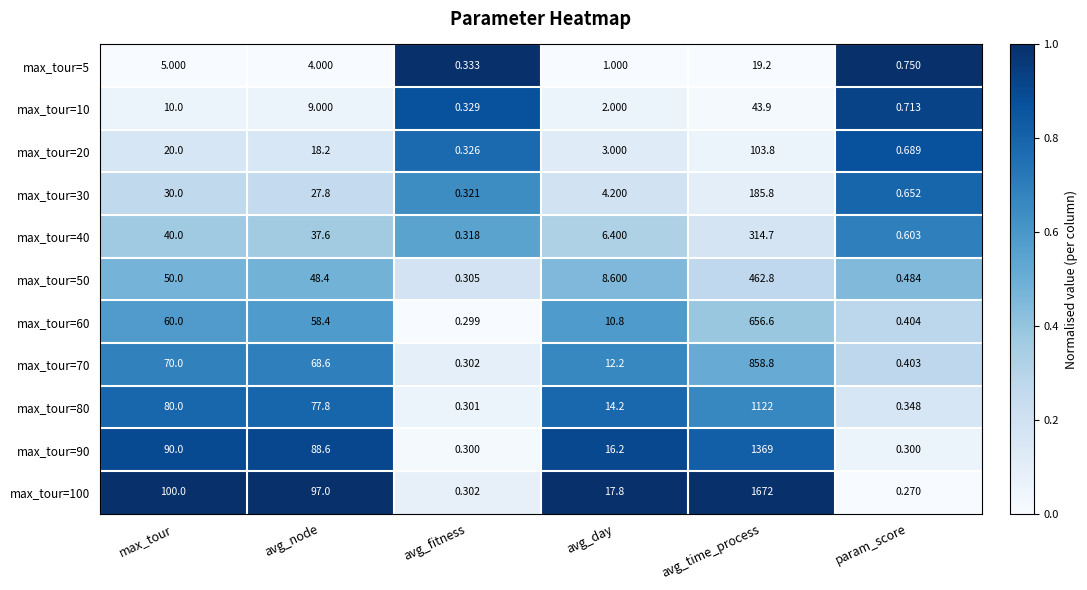

List the labels in order of max_tour=5 value, smallest first.

avg_fitness, param_score, avg_day, avg_node, max_tour, avg_time_process